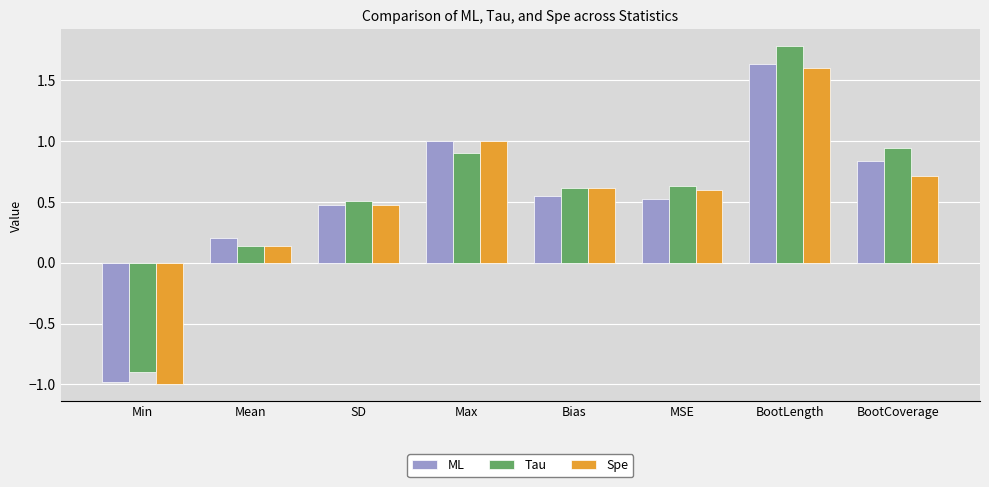

At which category does the chart reach its peak across all series?

BootLength